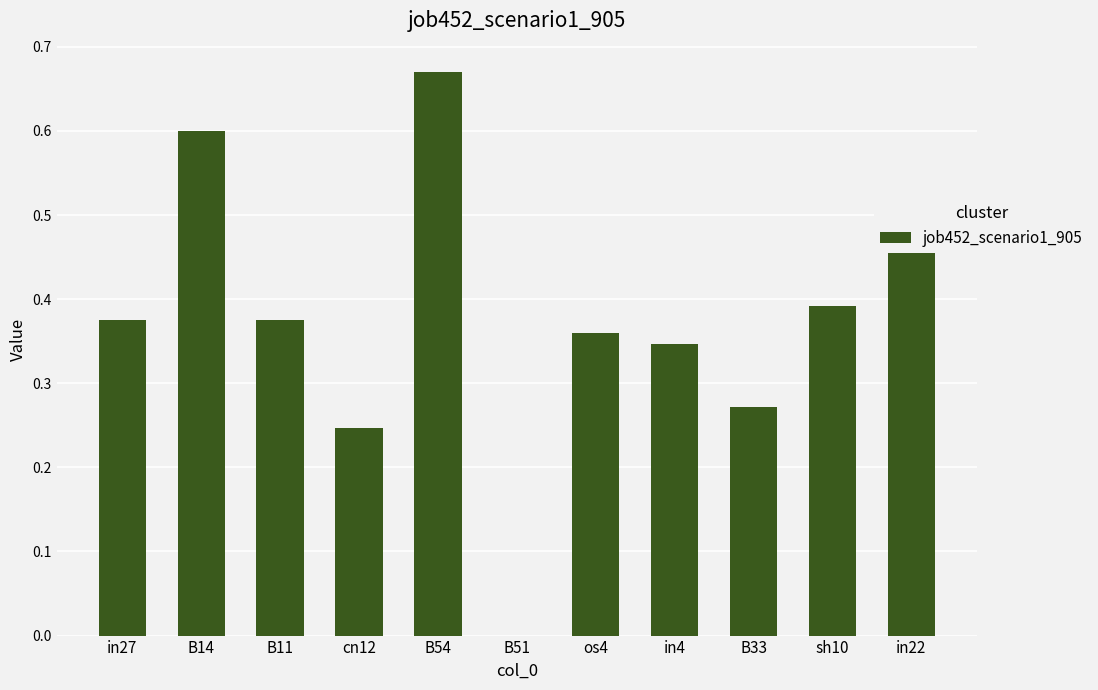

What is the change in value from B51 to B33?

+0.3